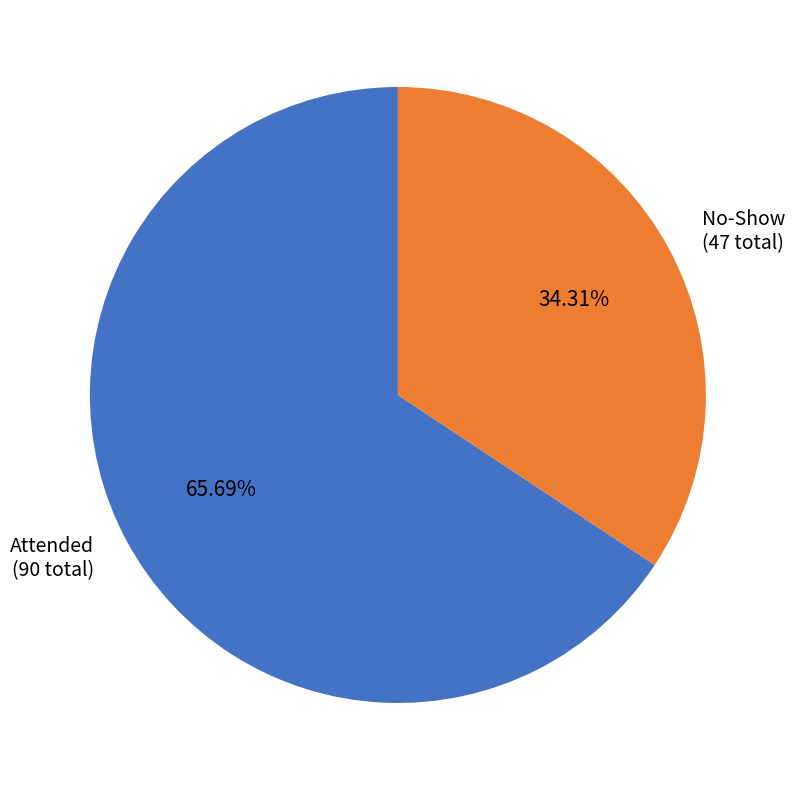

Rank the categories by value from lowest to highest.

No-Show (47 total), Attended (90 total)